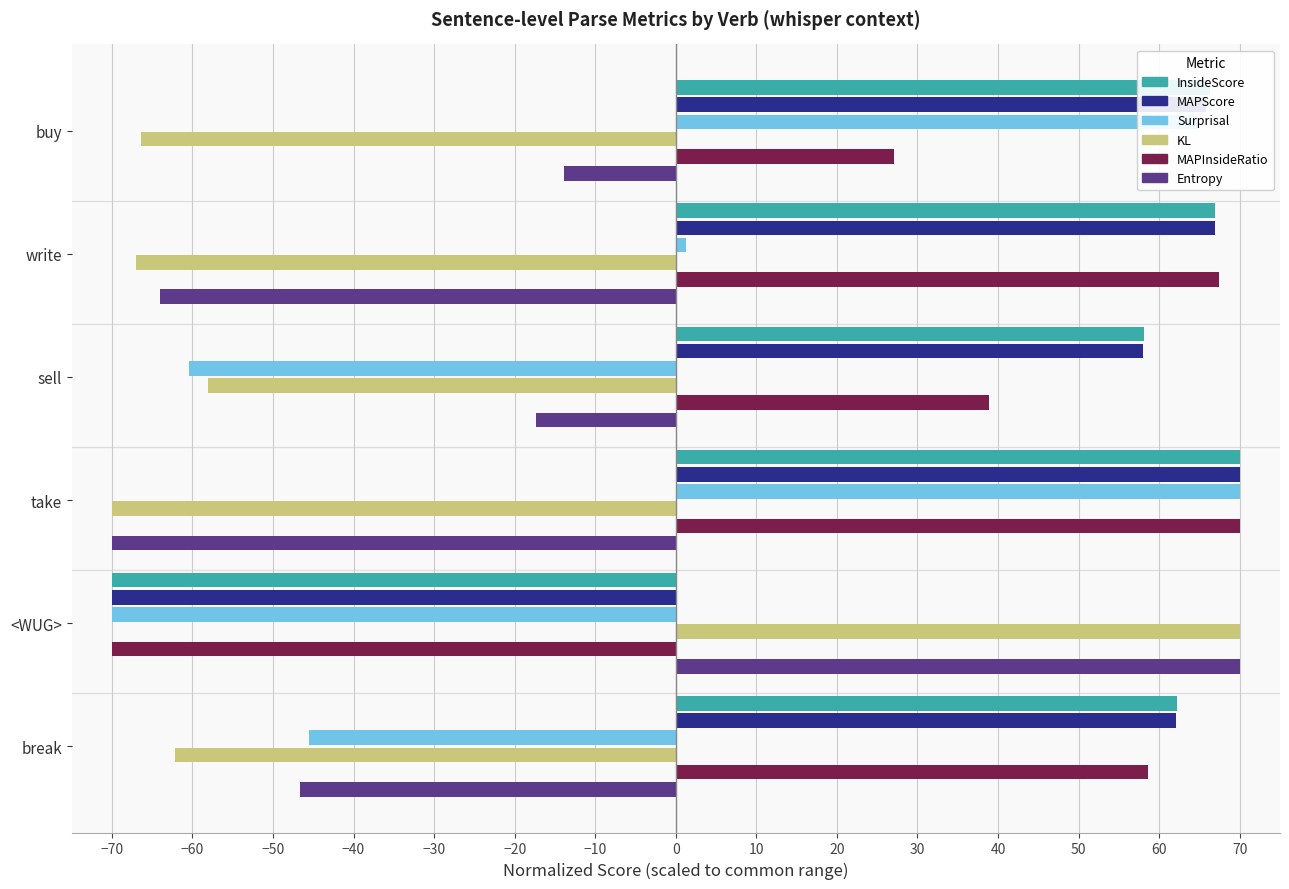

Is the value of Surprisal at <WUG> greater than the value of Entropy at <WUG>?

No